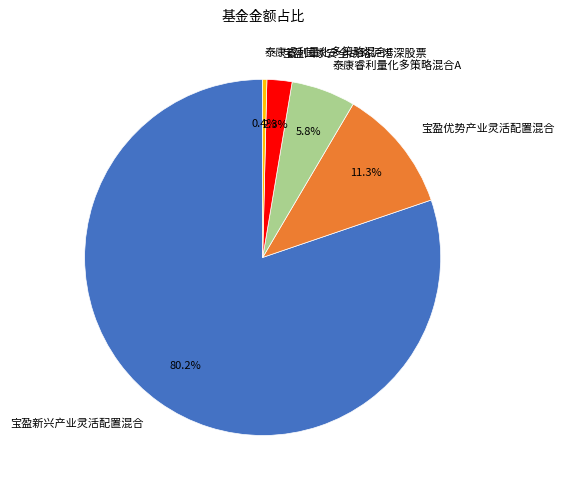

Between 泰康睿利量化多策略混合A and 宝盈国家安全战略沪港深股票, which is larger?

泰康睿利量化多策略混合A